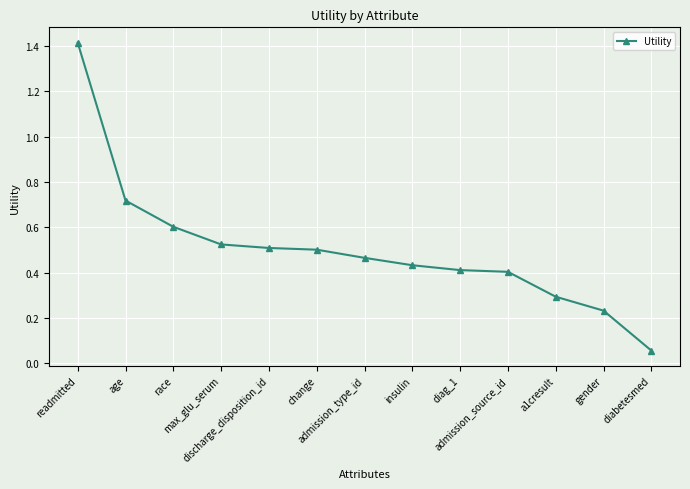

What is the label of the 5th point from the left?

discharge_disposition_id